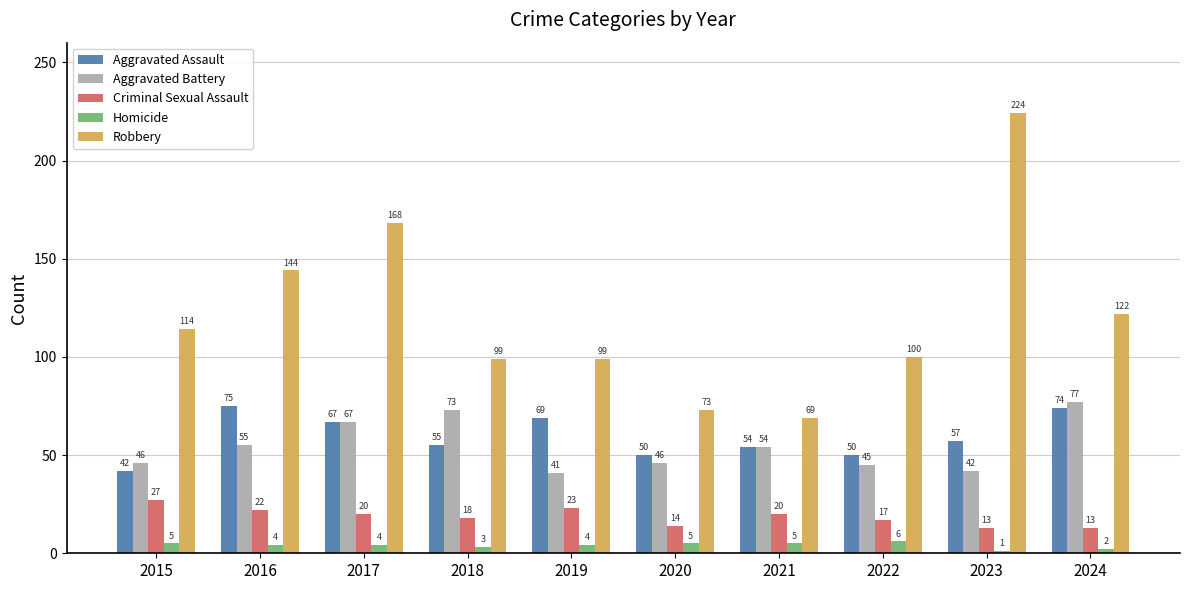

What is the difference between the Aggravated Assault values at 2024 and 2016?

1